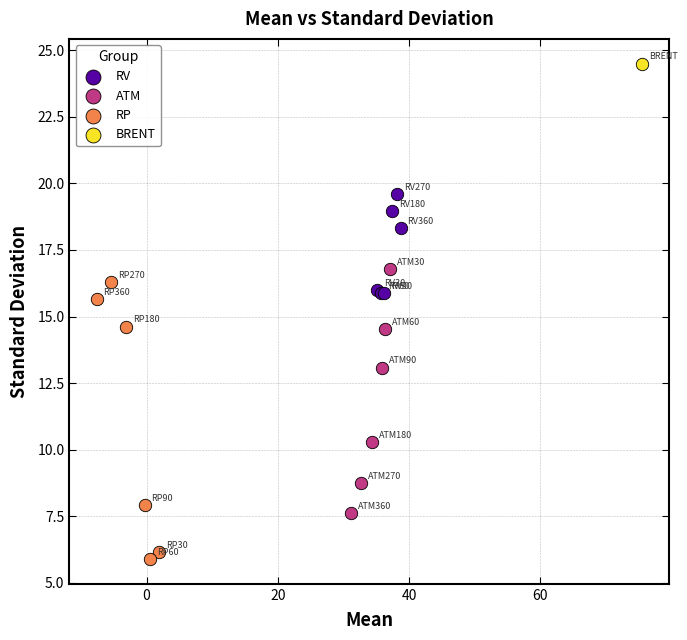

What are all the series names shown in the legend?

RV, ATM, RP, BRENT